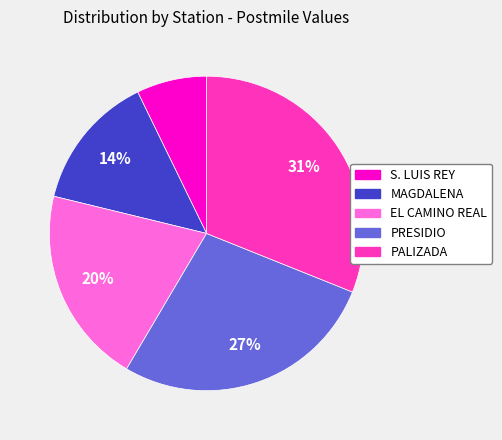

To the nearest percent, what is the difference between the MAGDALENA and PALIZADA slice percentages?

17%